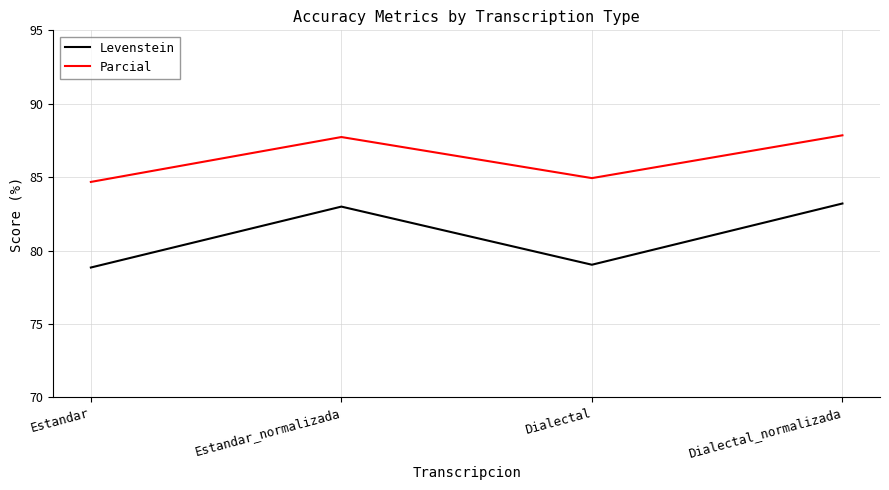

What is the lowest value of the Levenstein series?

78.8